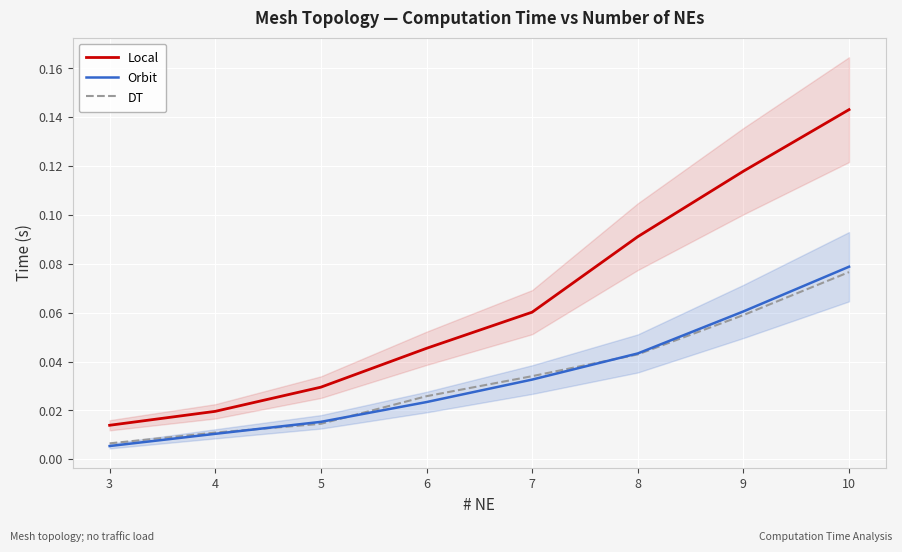

At which category is the sum across all series the highest?

10